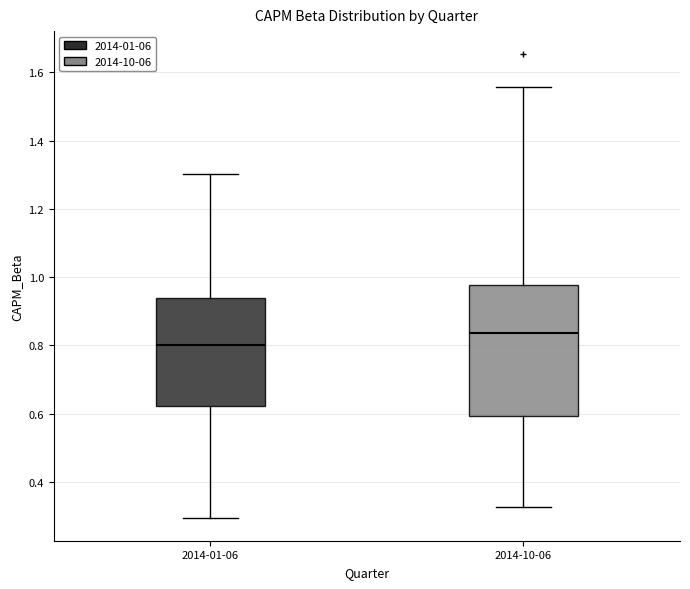

Where does the median line of the box for 2014-10-06 sit on the y-axis? The values are not printed on the chart, so give them approximately, as read against the axis.

0.84